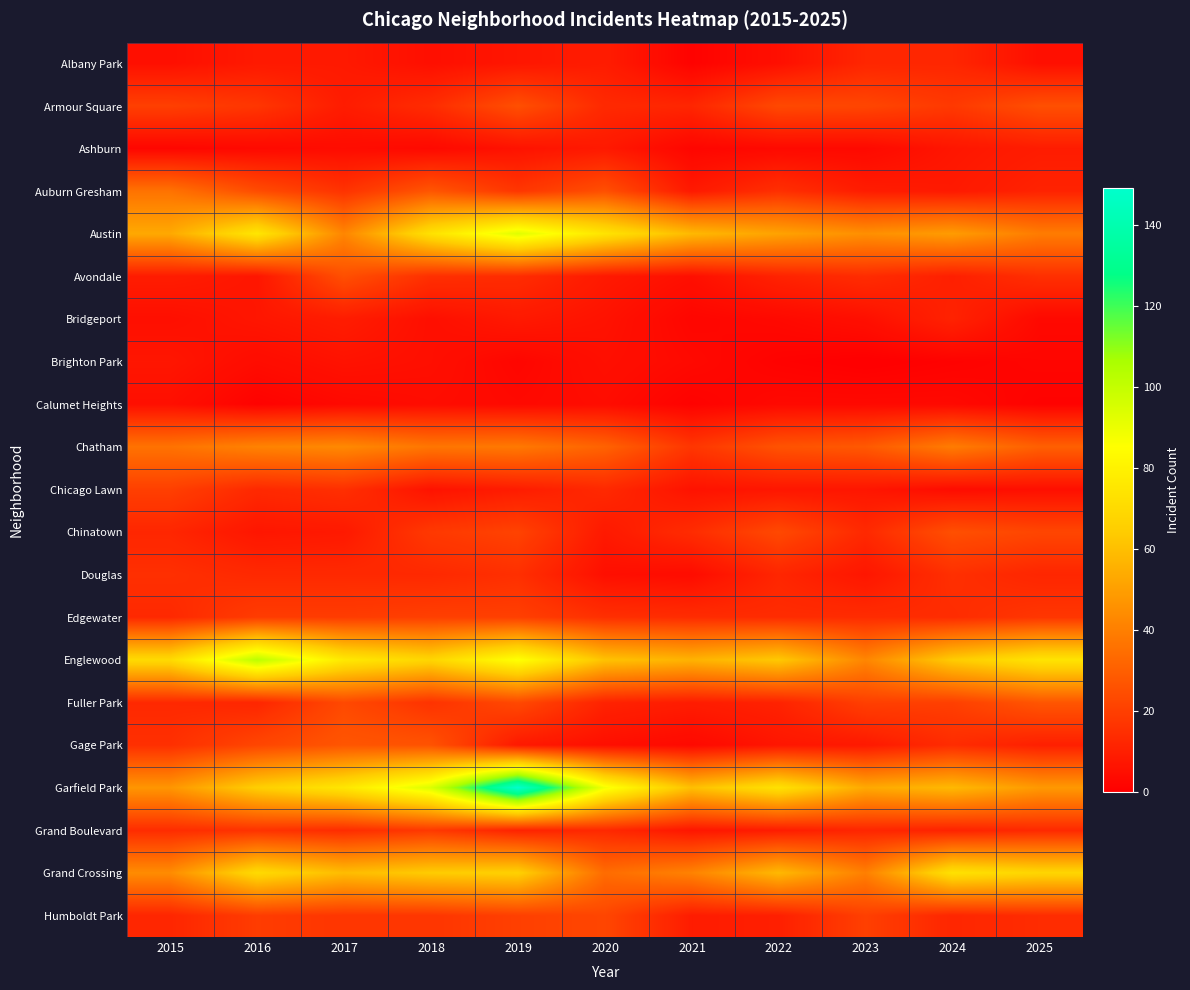

What is the total value across all series at 2017?

511